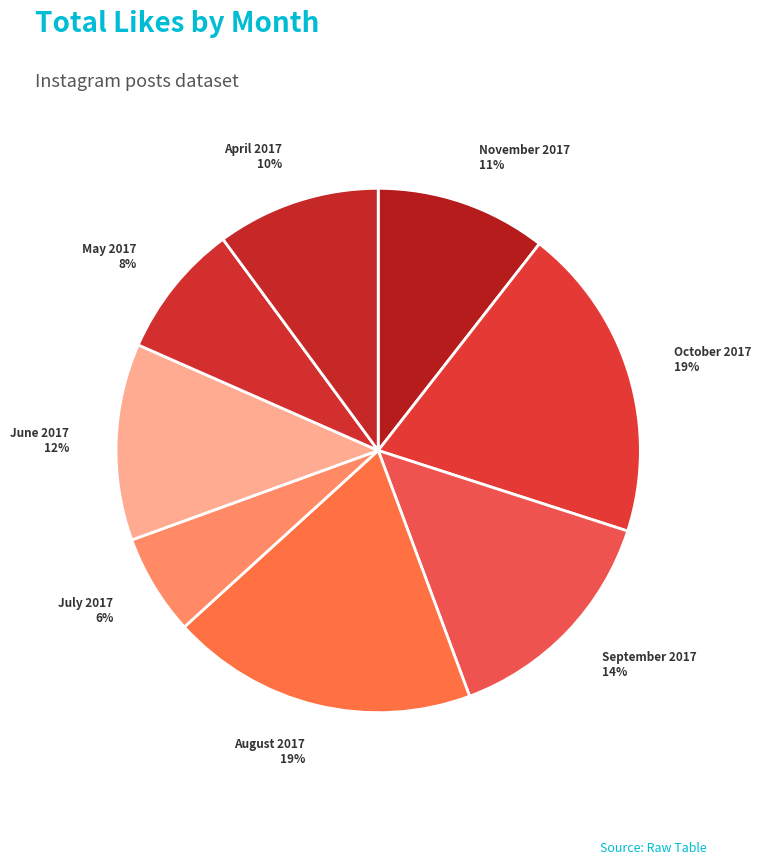

Is there a majority slice in this chart?

No